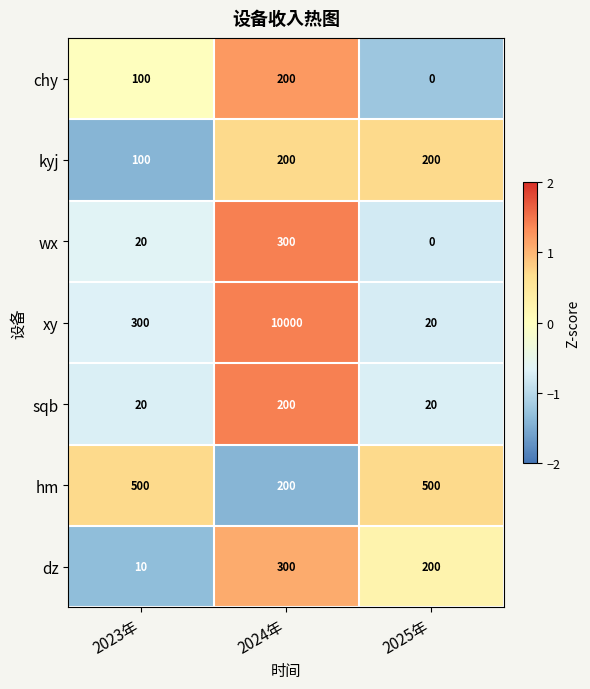

What is the spread (max minus min) of values at 2025年?

500